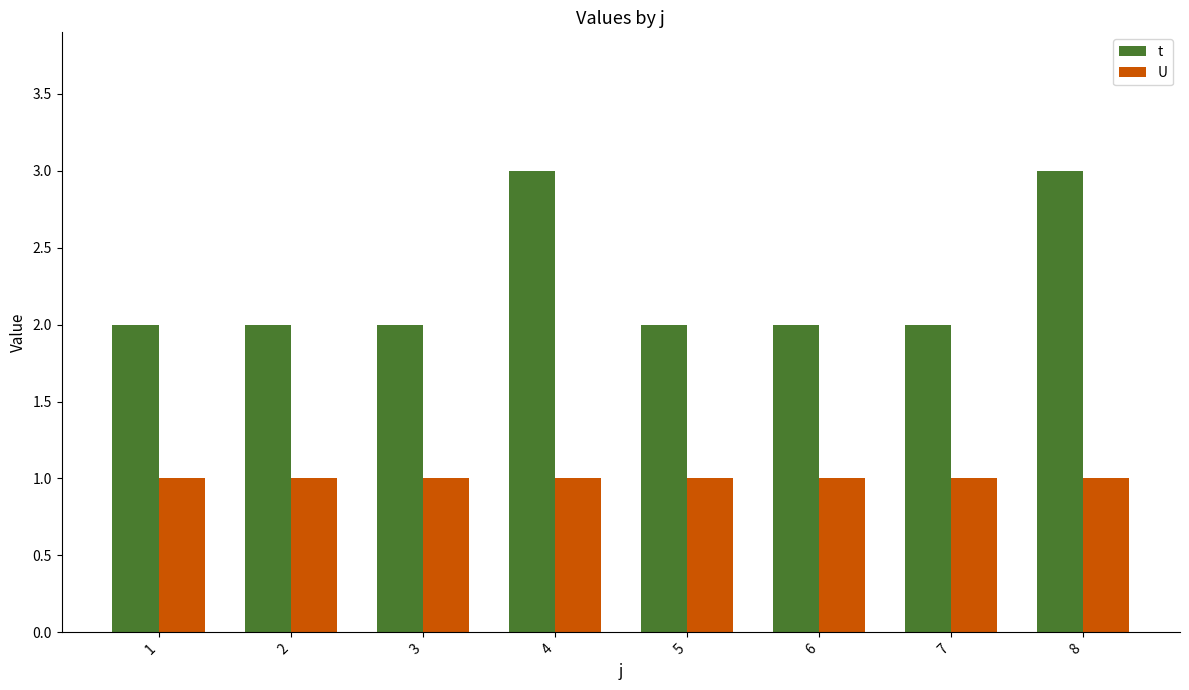

Is the value of t at 2 greater than the value of U at 6?

Yes